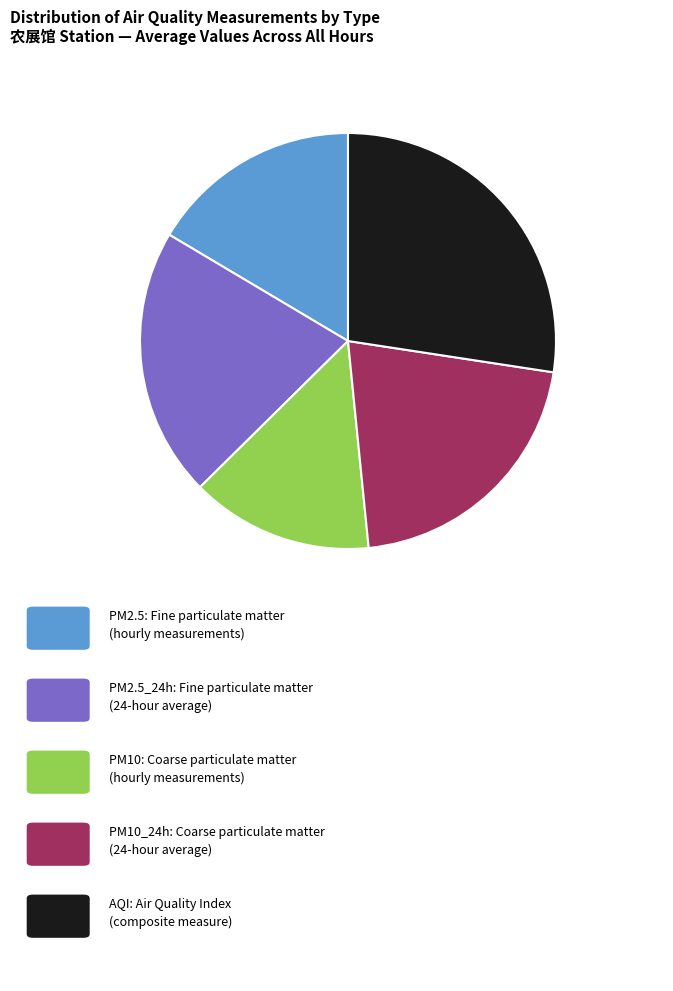

Does any single category account for the majority?

No